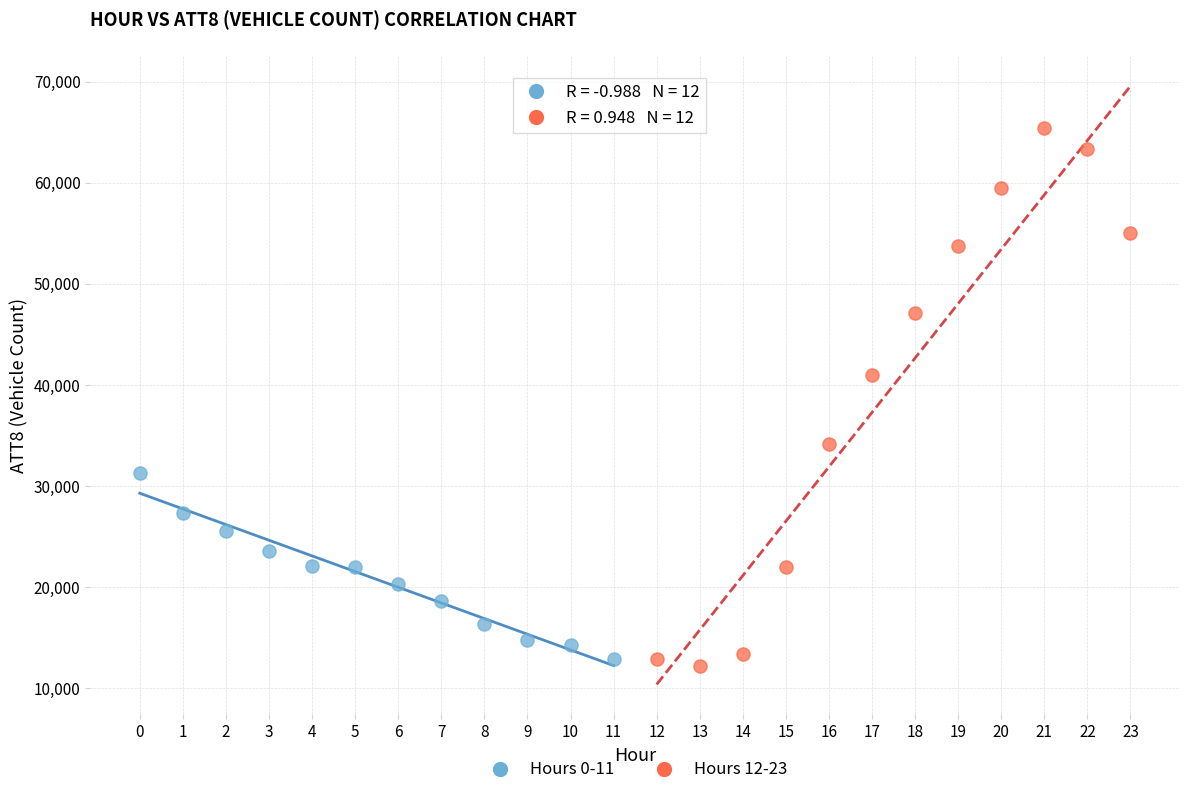

Which series reaches the maximum Y coordinate?

Hours 12-23